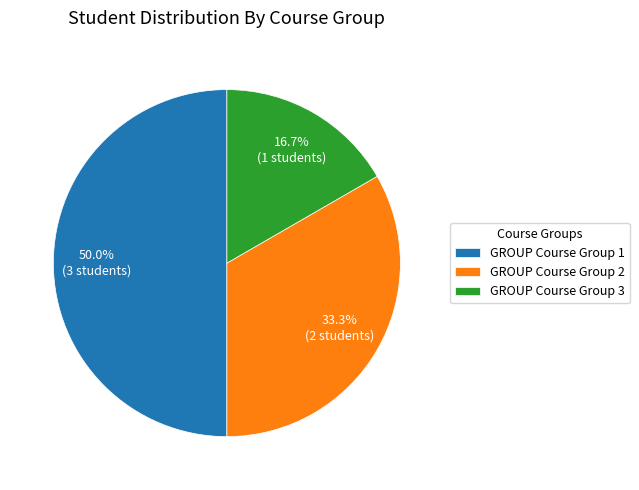

Rank the categories by value from highest to lowest.

GROUP Course Group 1, GROUP Course Group 2, GROUP Course Group 3